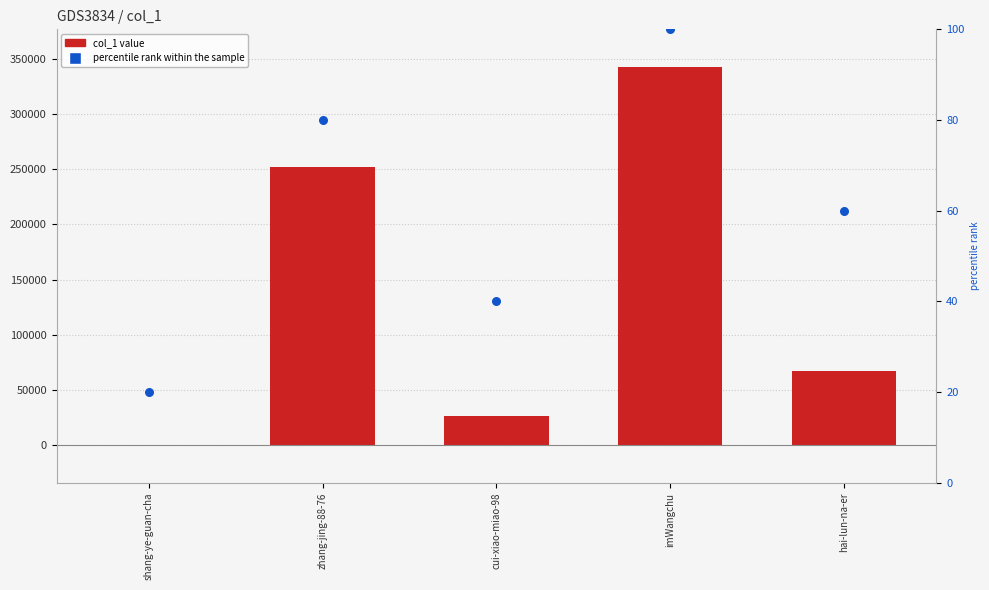

What is the total value across all series at cui-xiao-miao-98?

26397